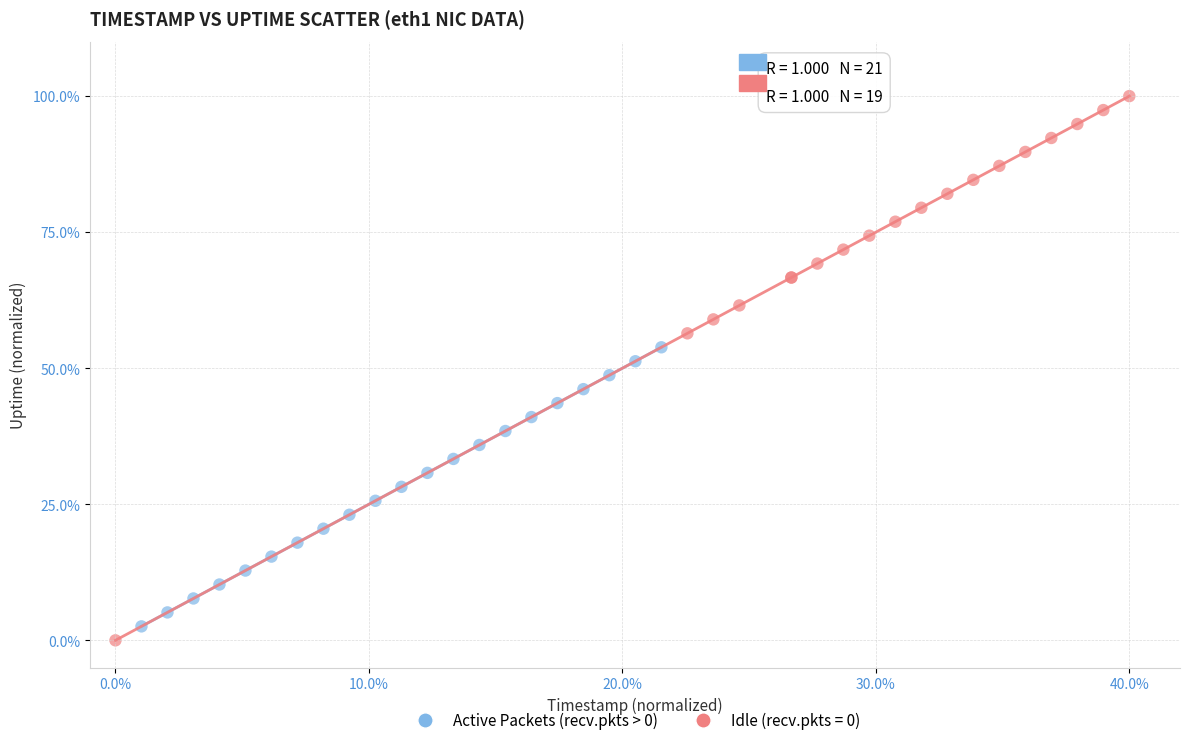

Which series contains the highest Y value?

Idle (recv.pkts = 0)